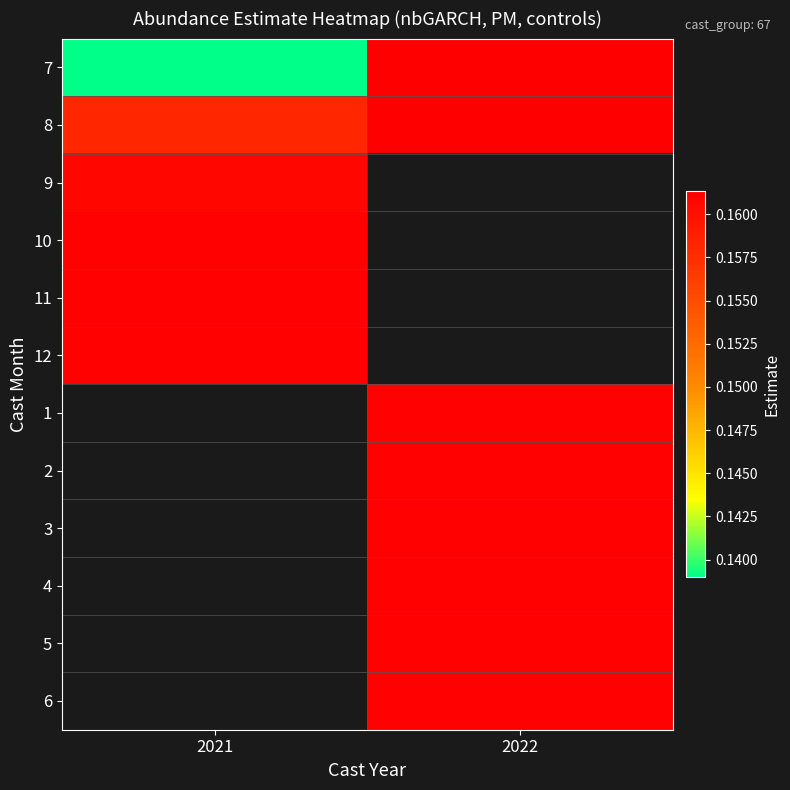

List the series in order of their overall mean, highest first.

8, 9, 10, 11, 12, 1, 2, 3, 4, 5, 6, 7